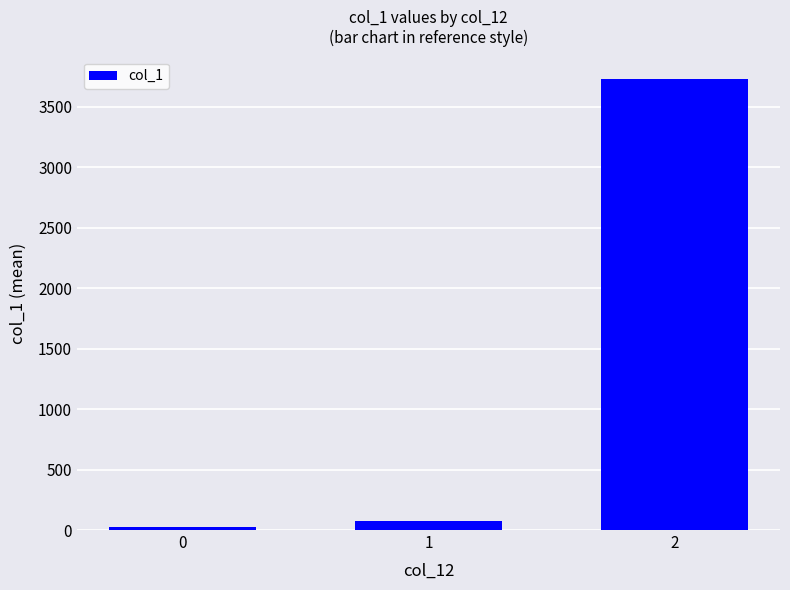

The value at 1 is 72.0. True or false?

True